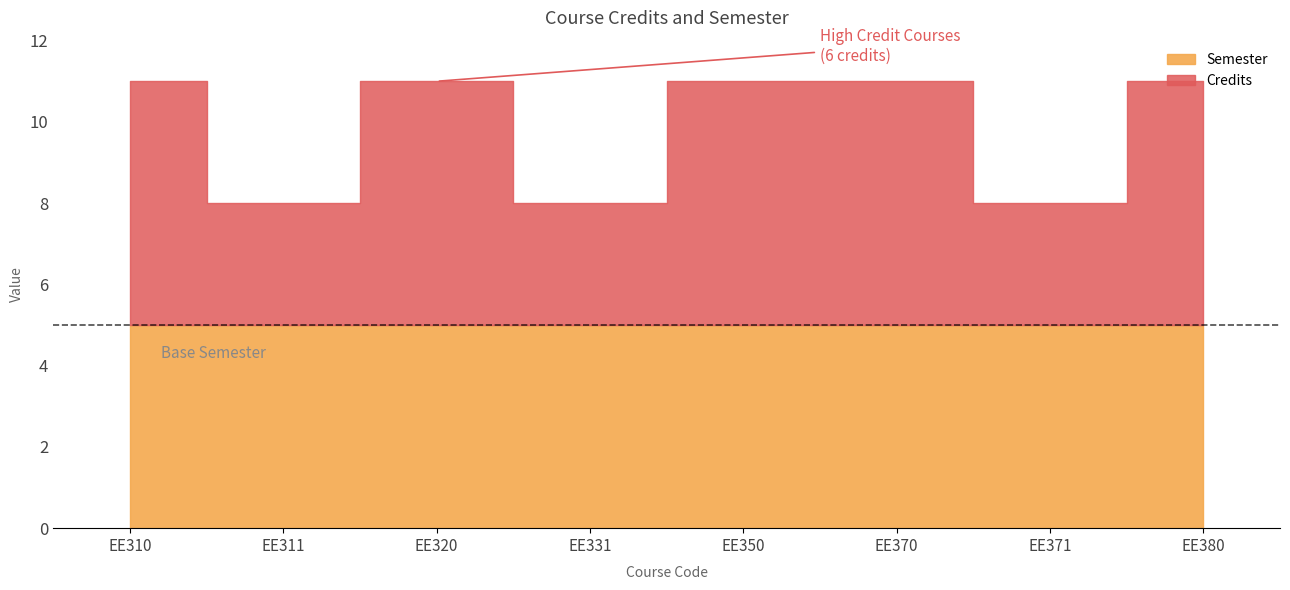

Reading right to left, transcribe all the data shown in this chart.

Credits: 6	3	6	6	3	6	3	6
Semester: 5	5	5	5	5	5	5	5